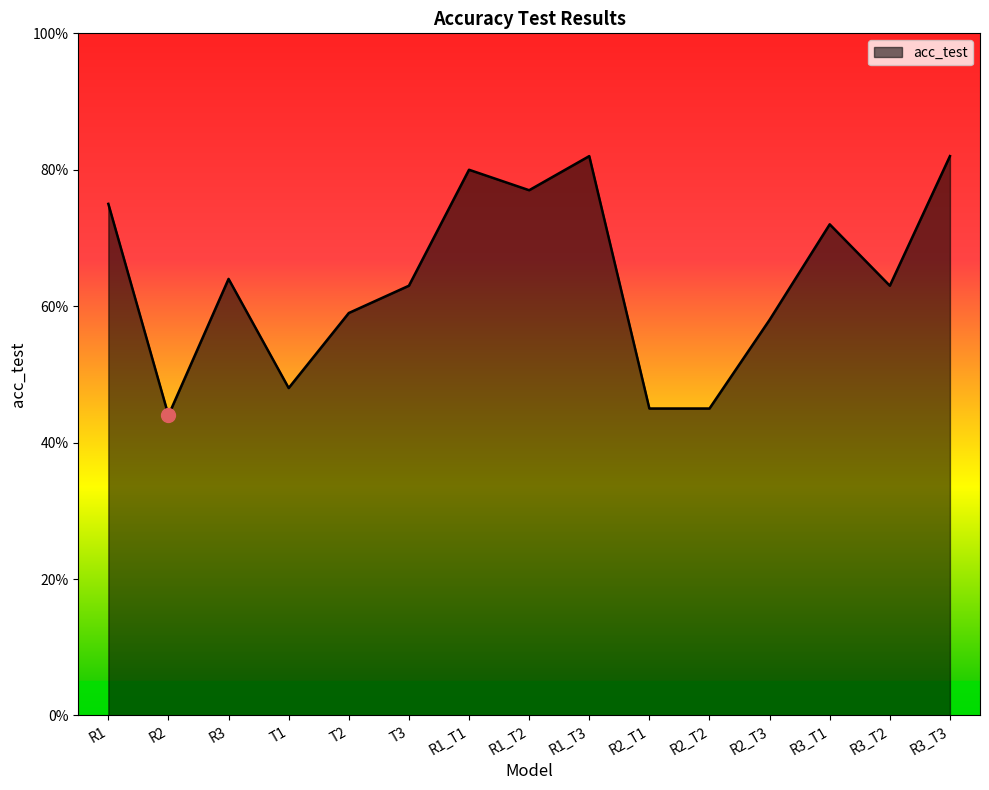

What is the value of the 13th point from the left?

0.7